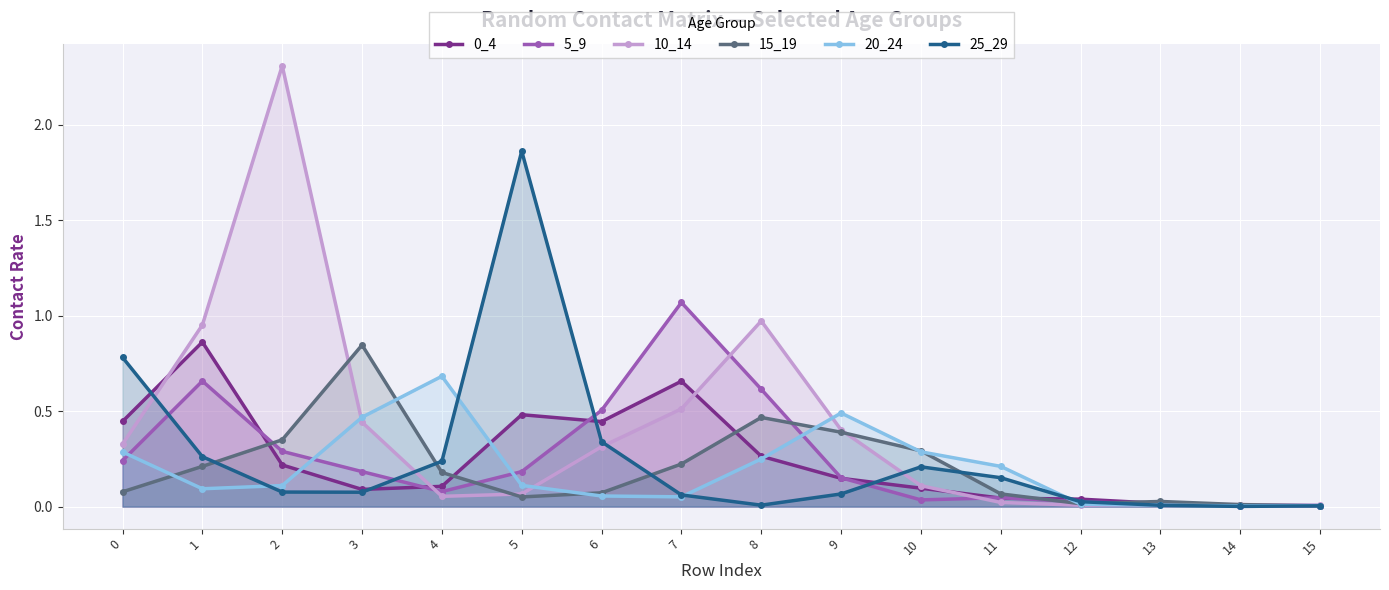

Reading left to right, transcribe all the data shown in this chart.

0_4: 0=0.4	1=0.9	2=0.2	3=0.1	4=0.1	5=0.5	6=0.4	7=0.7	8=0.3	9=0.1	10=0.1	11=0.0	12=0.0	13=0.0	14=0.0	15=0.0
5_9: 0=0.2	1=0.7	2=0.3	3=0.2	4=0.1	5=0.2	6=0.5	7=1.1	8=0.6	9=0.2	10=0.0	11=0.0	12=0.0	13=0.0	14=0.0	15=0.0
10_14: 0=0.3	1=1.0	2=2.3	3=0.4	4=0.1	5=0.1	6=0.3	7=0.5	8=1.0	9=0.4	10=0.1	11=0.0	12=0.0	13=0.0	14=0.0	15=0.0
15_19: 0=0.1	1=0.2	2=0.3	3=0.8	4=0.2	5=0.1	6=0.1	7=0.2	8=0.5	9=0.4	10=0.3	11=0.1	12=0.0	13=0.0	14=0.0	15=0.0
20_24: 0=0.3	1=0.1	2=0.1	3=0.5	4=0.7	5=0.1	6=0.1	7=0.1	8=0.2	9=0.5	10=0.3	11=0.2	12=0.0	13=0.0	14=0.0	15=0.0
25_29: 0=0.8	1=0.3	2=0.1	3=0.1	4=0.2	5=1.9	6=0.3	7=0.1	8=0.0	9=0.1	10=0.2	11=0.2	12=0.0	13=0.0	14=0.0	15=0.0